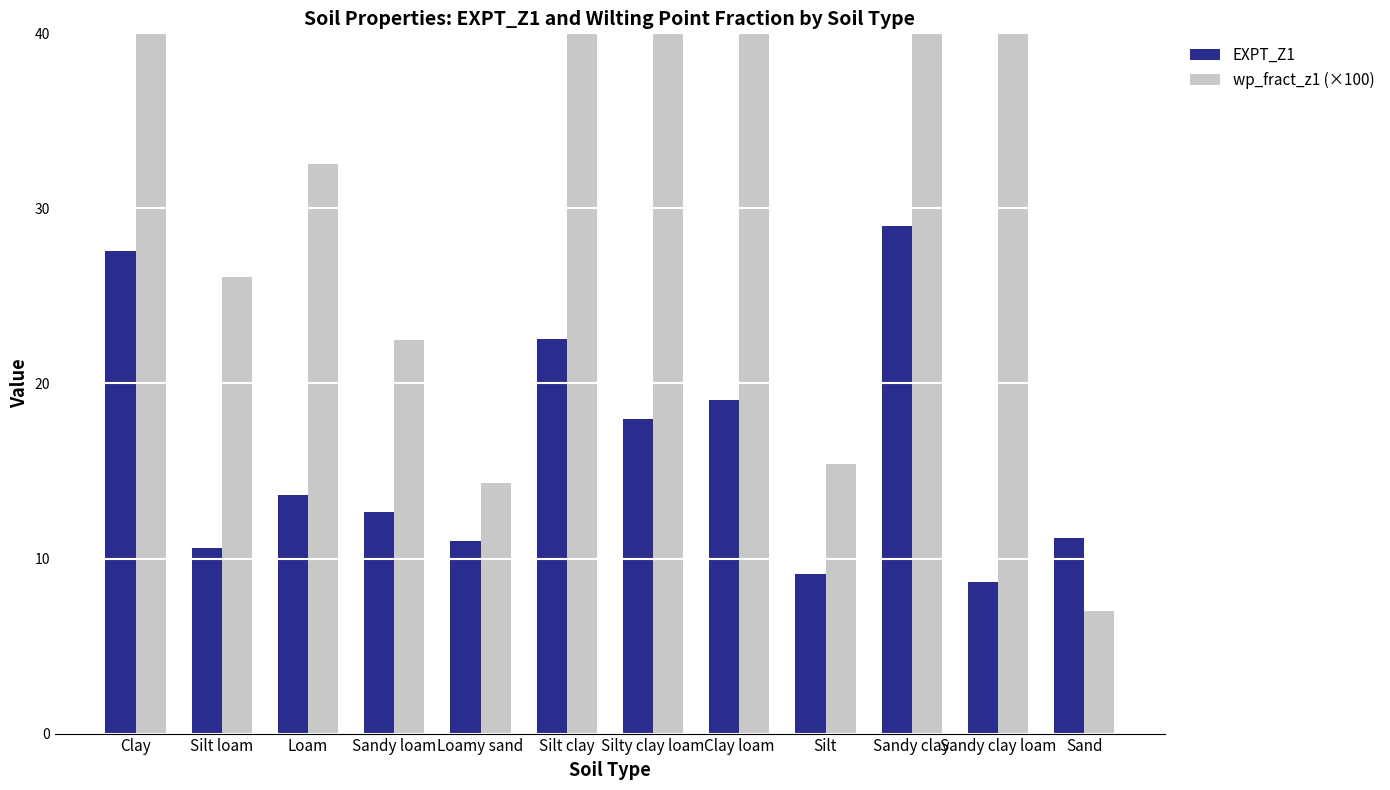

Which series has the widest spread of values?

wp_fract_z1 (×100)